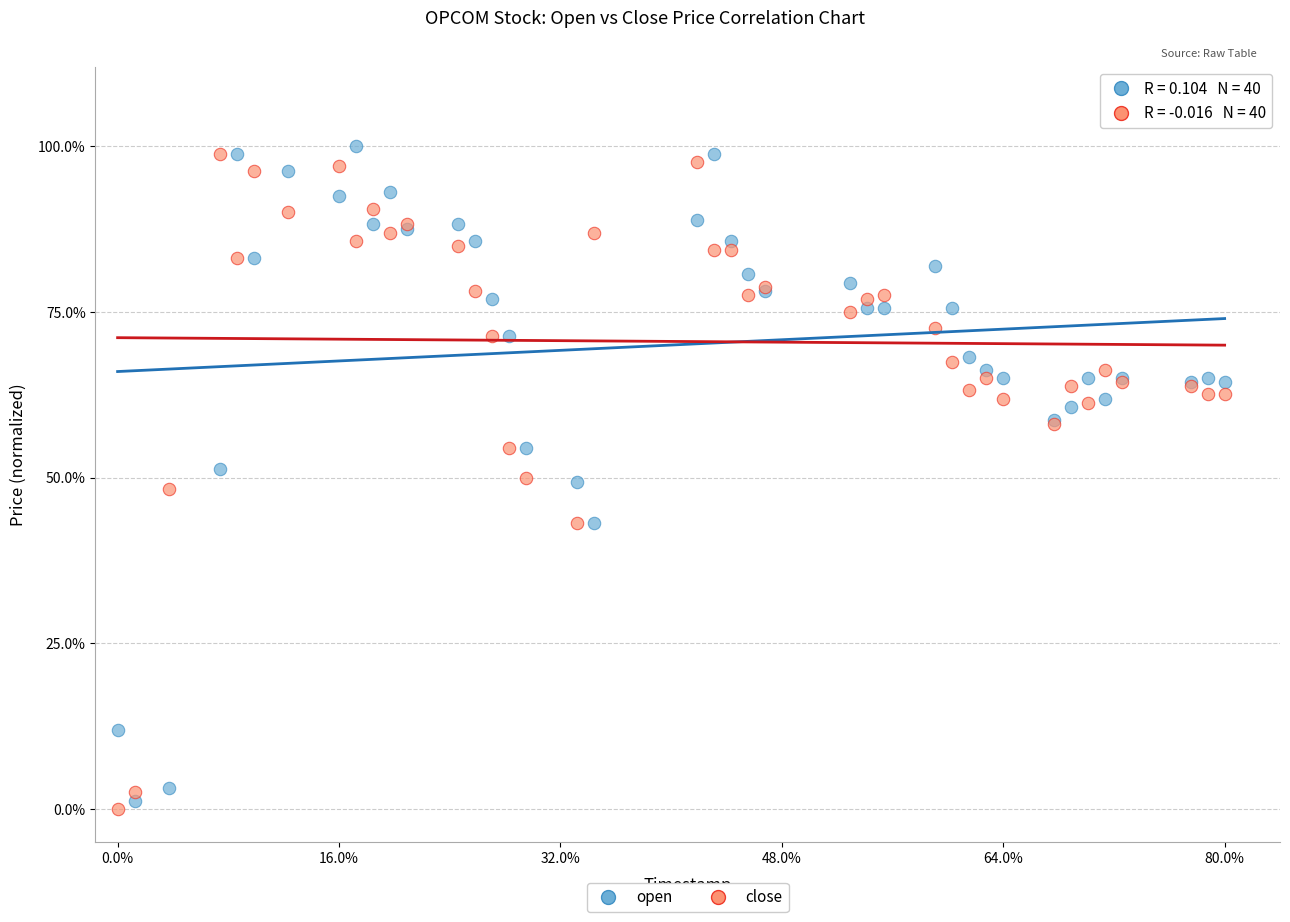

Which series contains the lowest Y value?

close